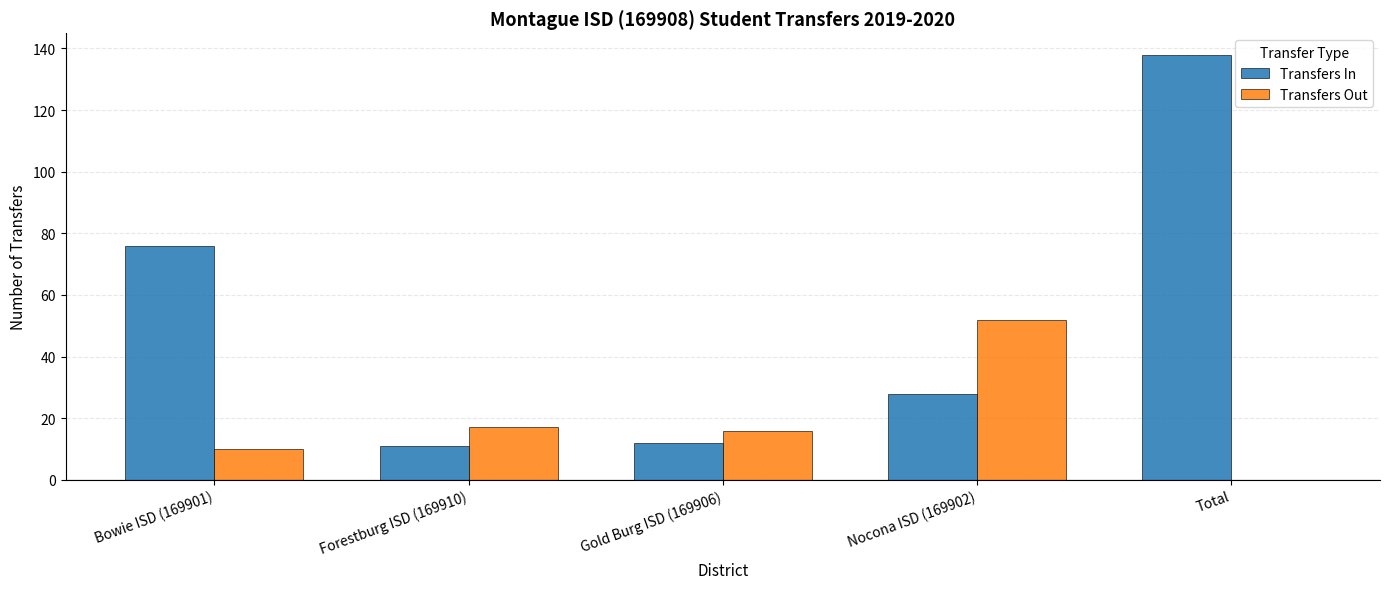

What are all the series names shown in the legend?

Transfers In, Transfers Out